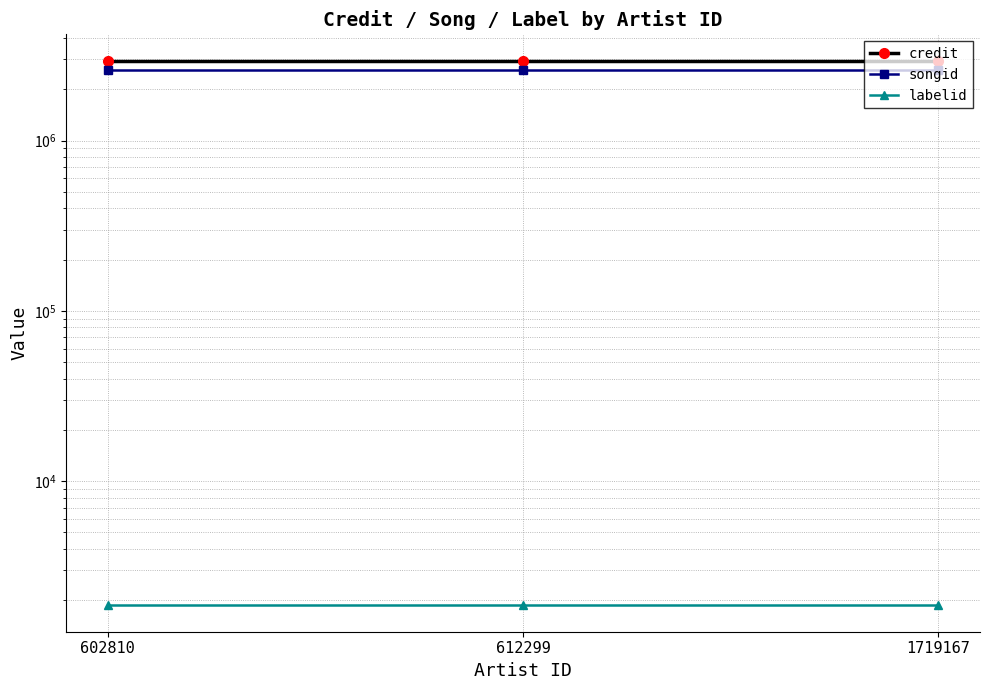

Which series changed the most between 612299 and 1719167?

credit